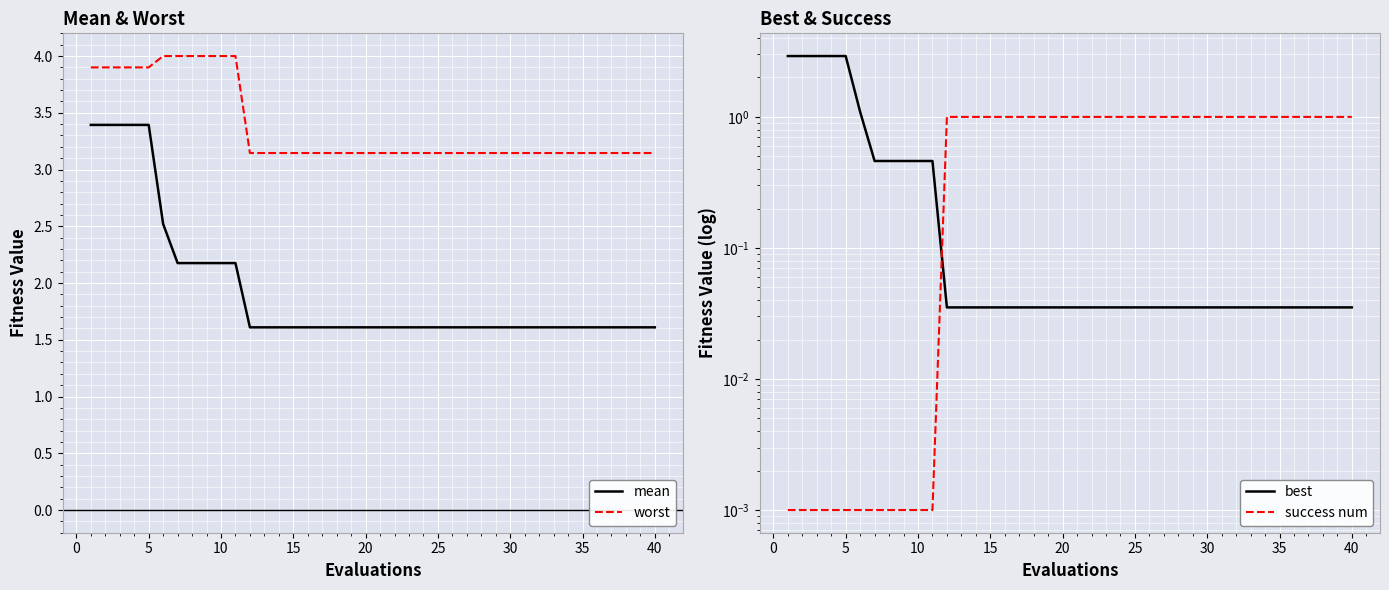

What is the maximum value for mean?

3.4